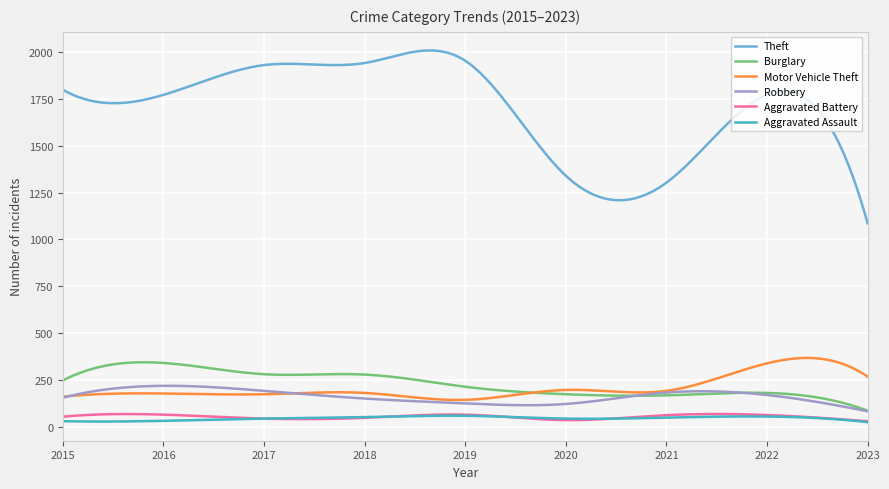

True or false: Motor Vehicle Theft has more than 1 interior local peaks.

True